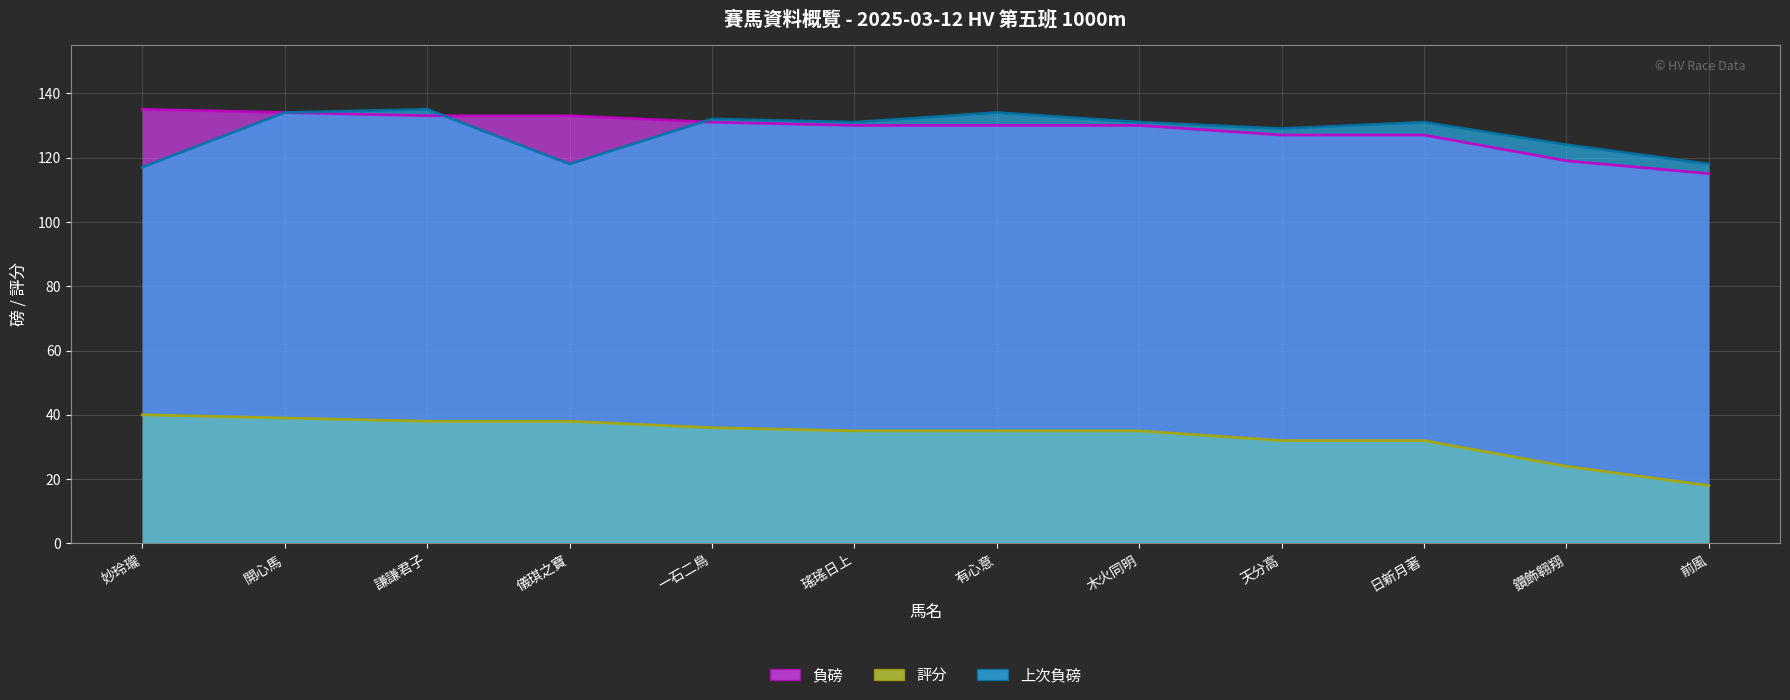

Which series changed the most between 妙玲瓏 and 天分高?

上次負磅 趨勢